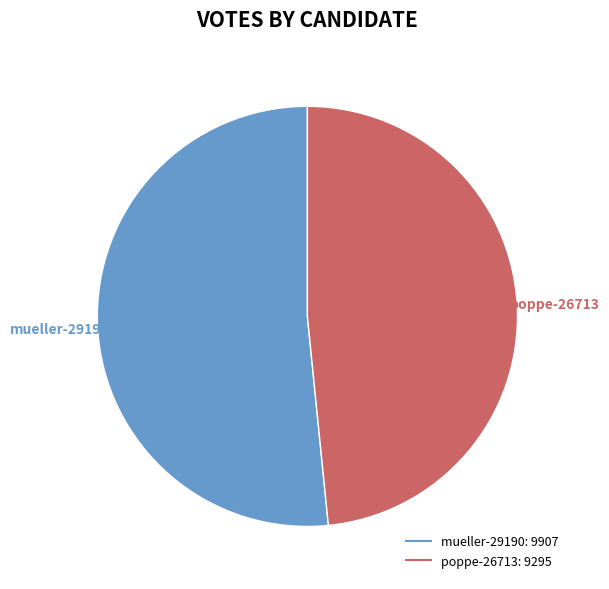

Is it true that poppe-26713 is 48% of the pie?

True